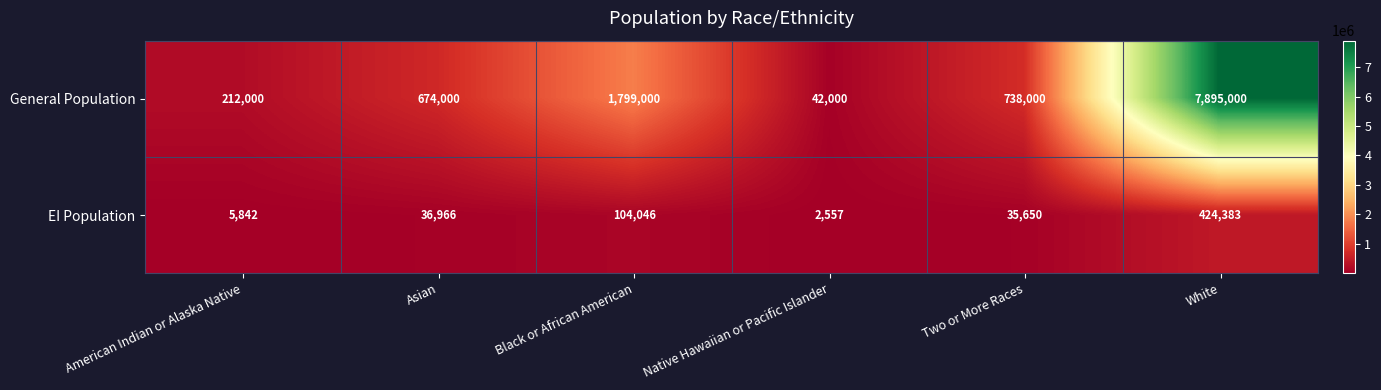

How many data points in EI Population are less than 36966?

3